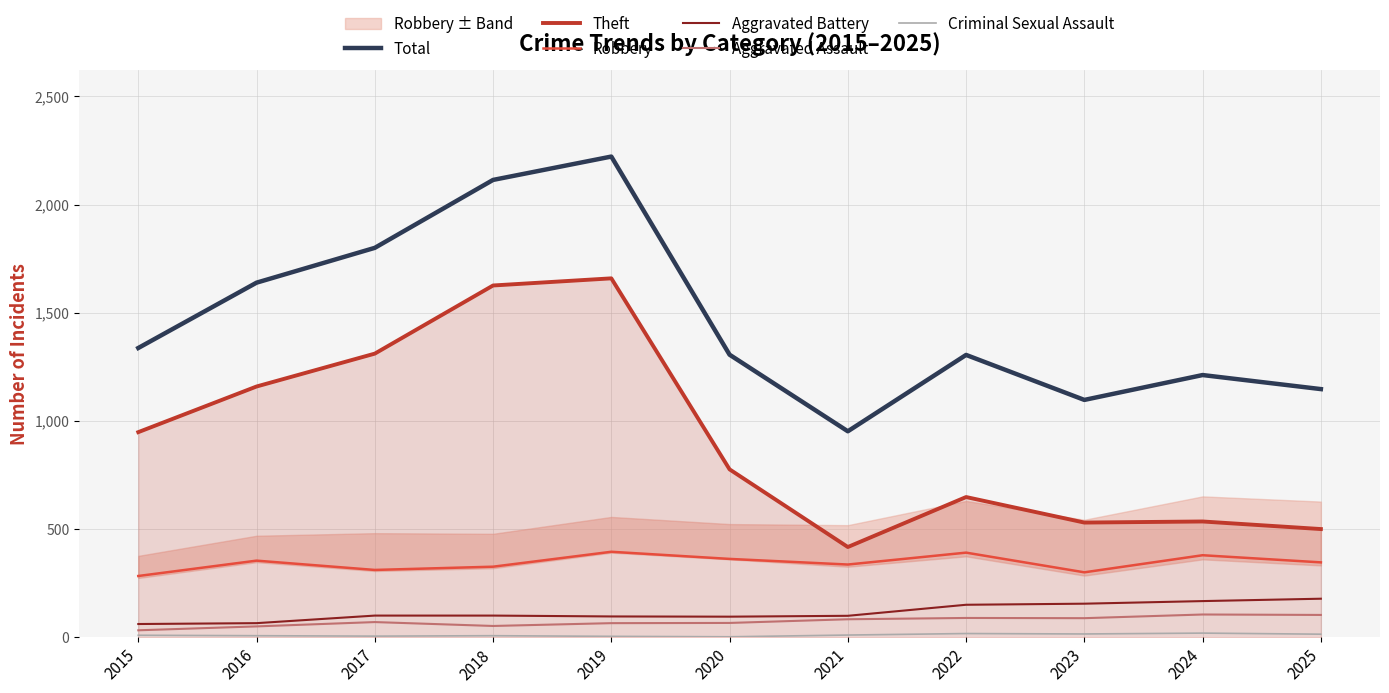

Which series has the widest spread of values?

Total